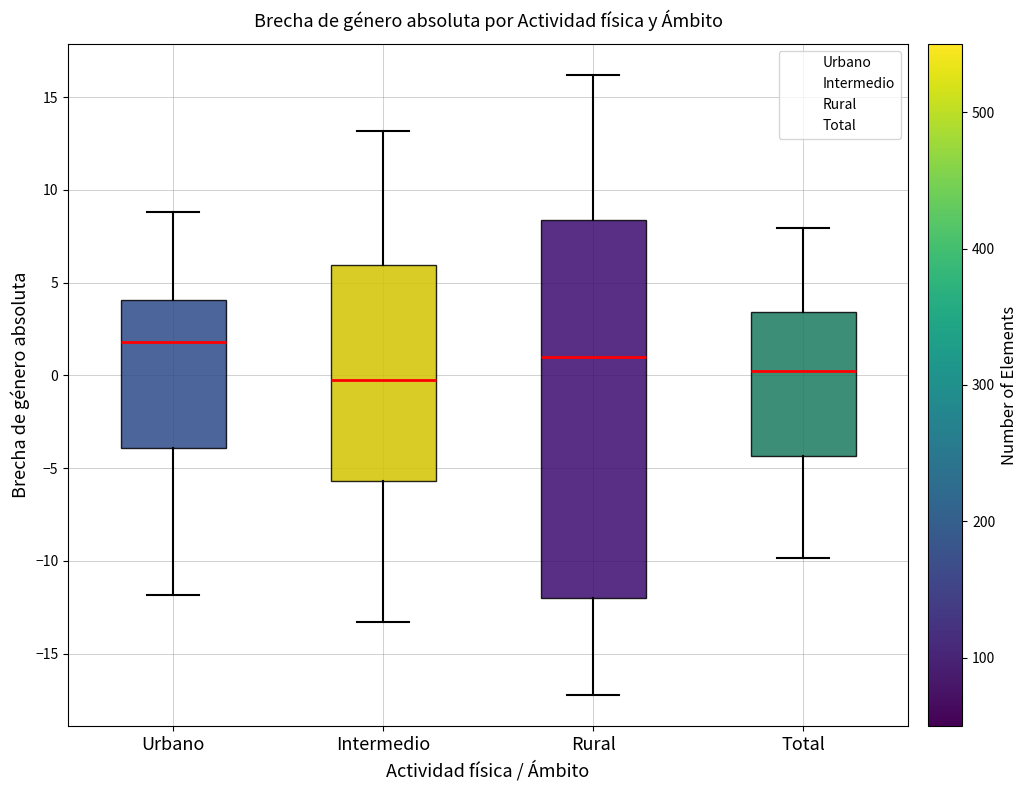

Where does the upper whisker of the box for Rural end on the y-axis? The values are not printed on the chart, so give them approximately, as read against the axis.

16.0